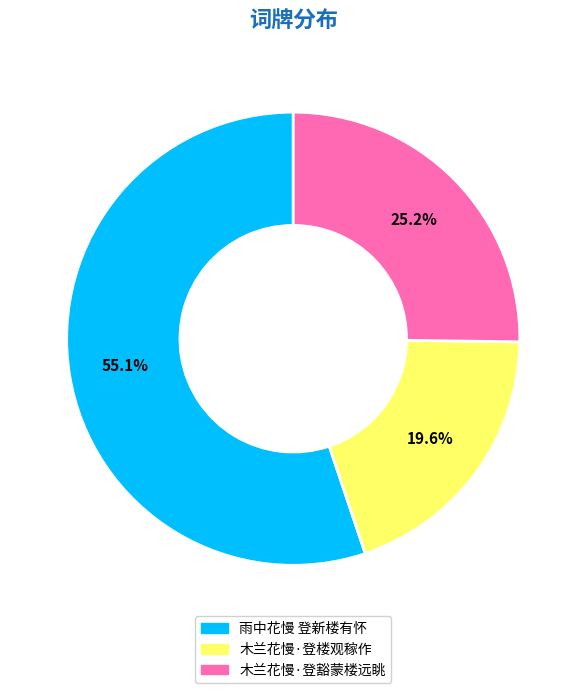

Is there a majority slice in this chart?

Yes